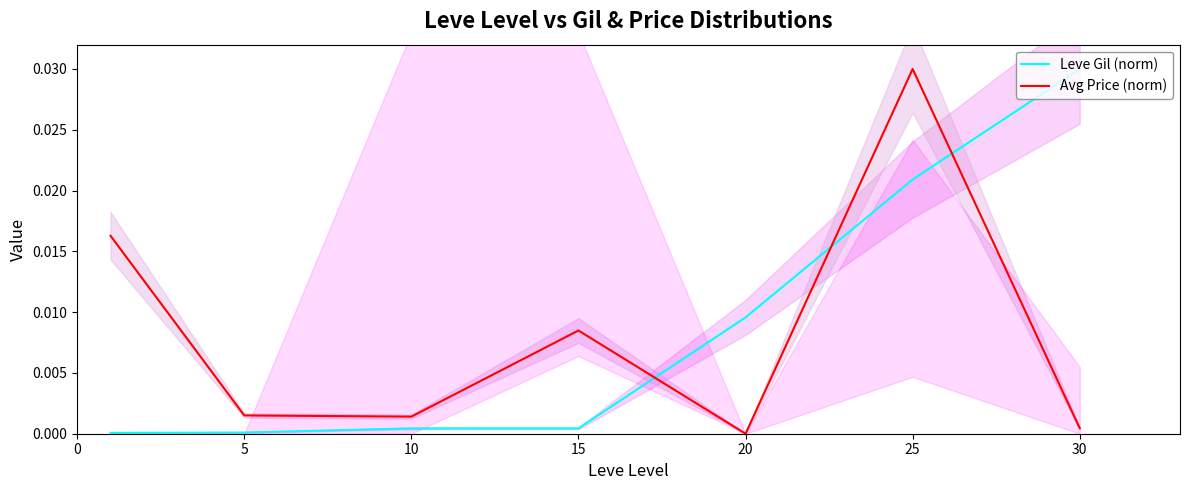

True or false: Leve Gil (norm) and Avg Price (norm) cross at least once.

True